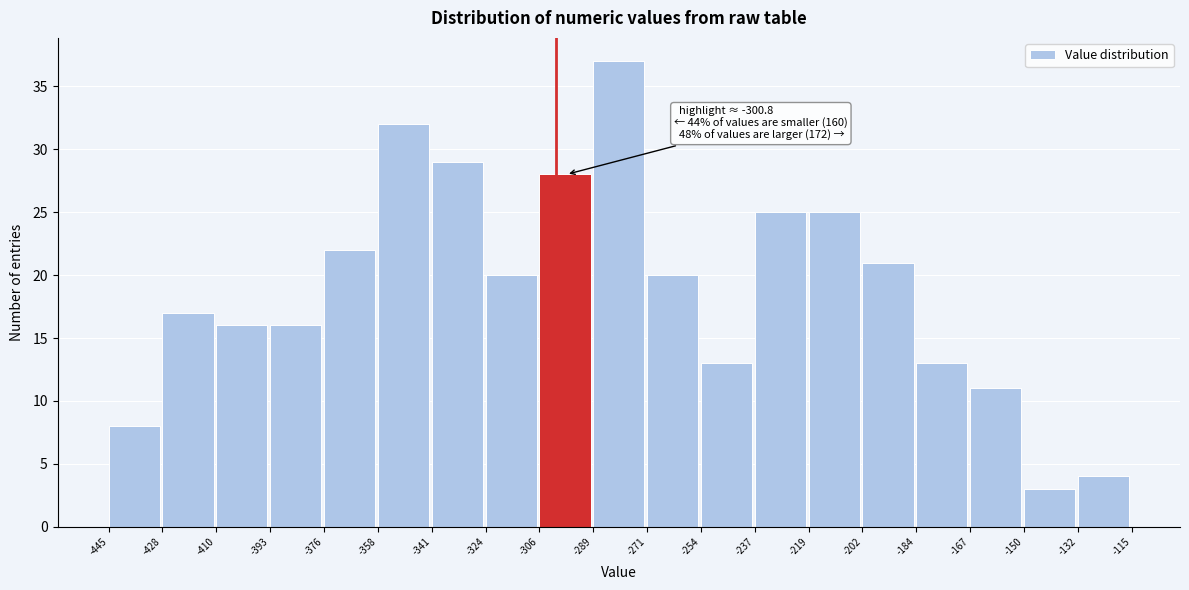

Which range on the x-axis has the tallest bar?

-289 to -271